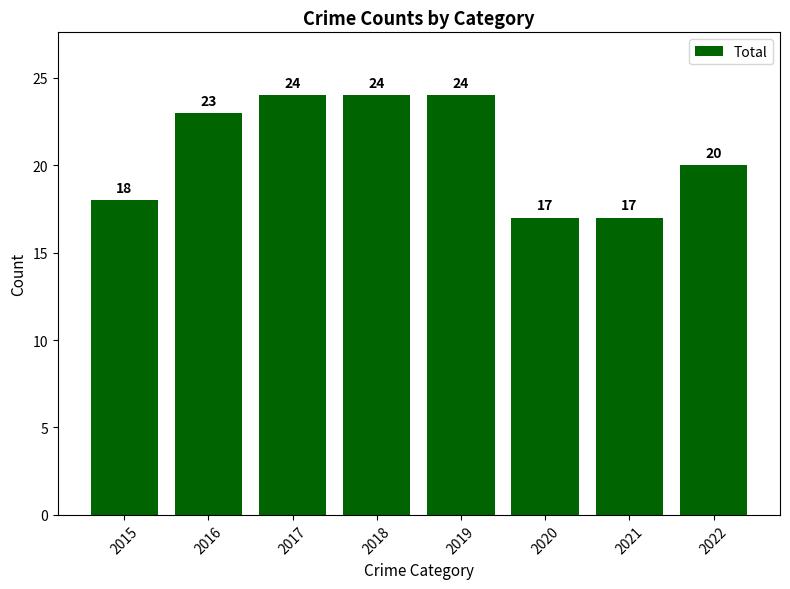

Between 2022 and 2017, which is larger?

2017